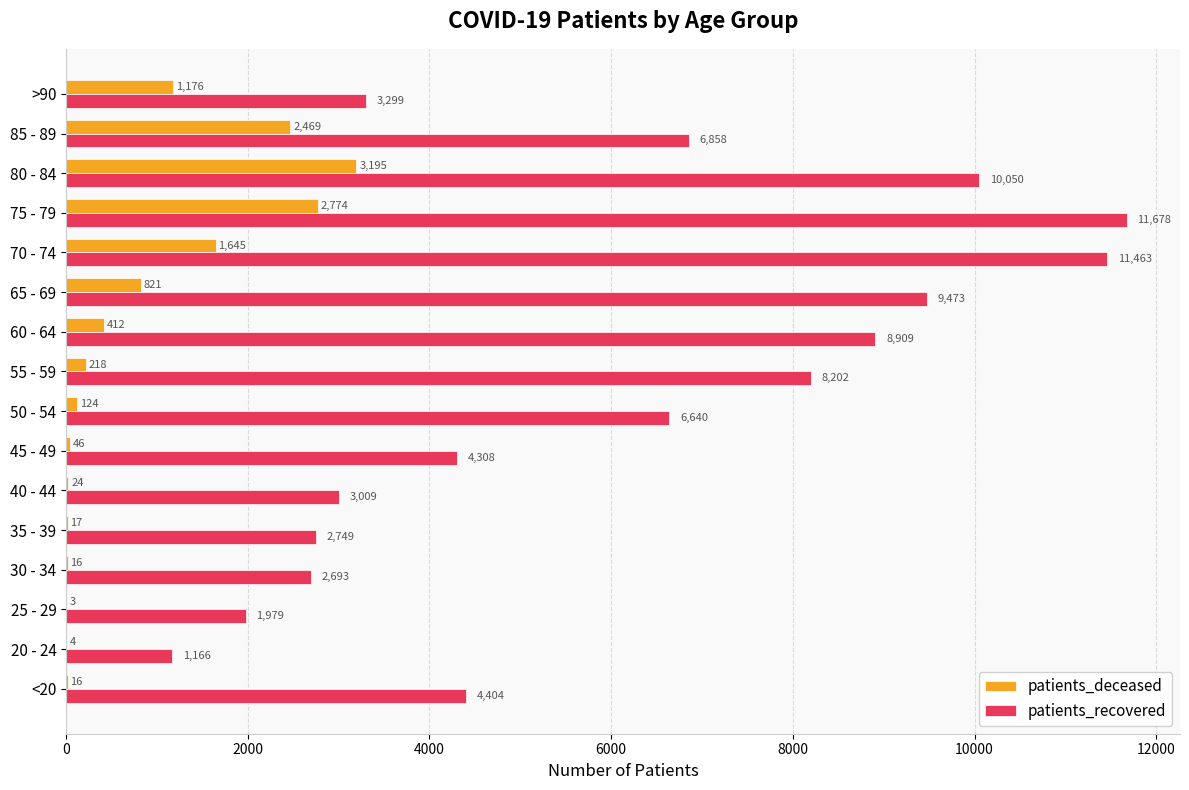

What is the sum of all patients_recovered values?

96880